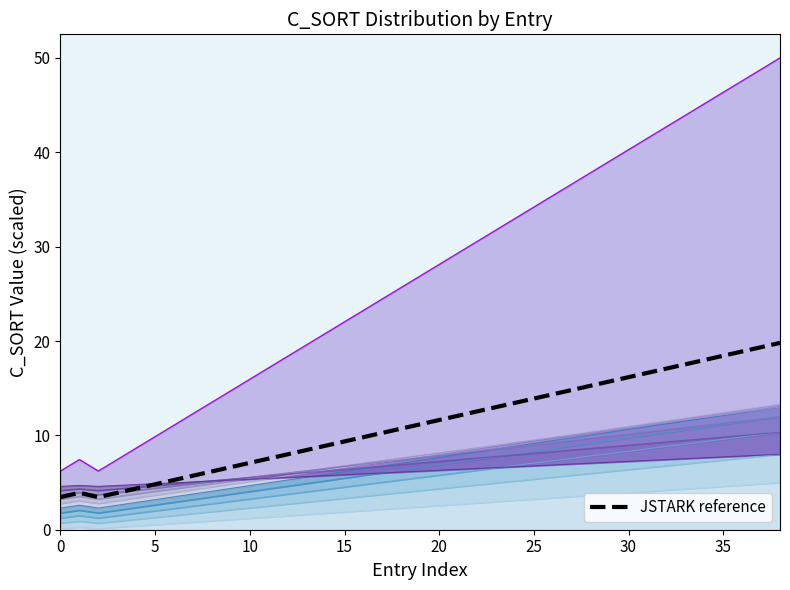

At which label does the data first exceed 11?

19